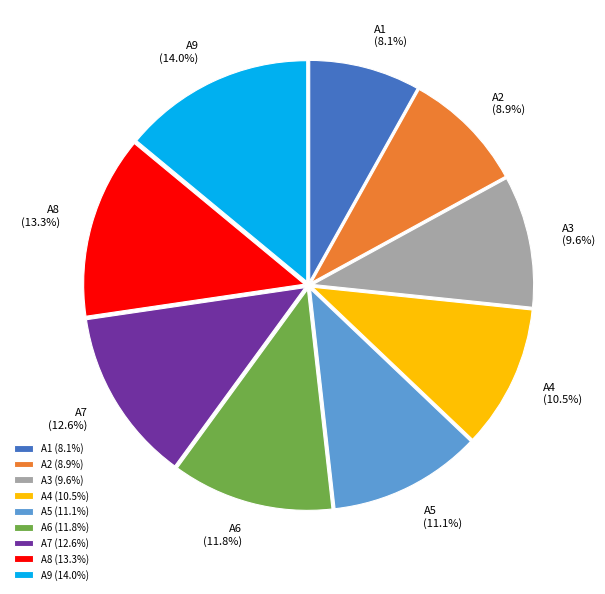

Is it true that A6 is 19% of the pie?

False